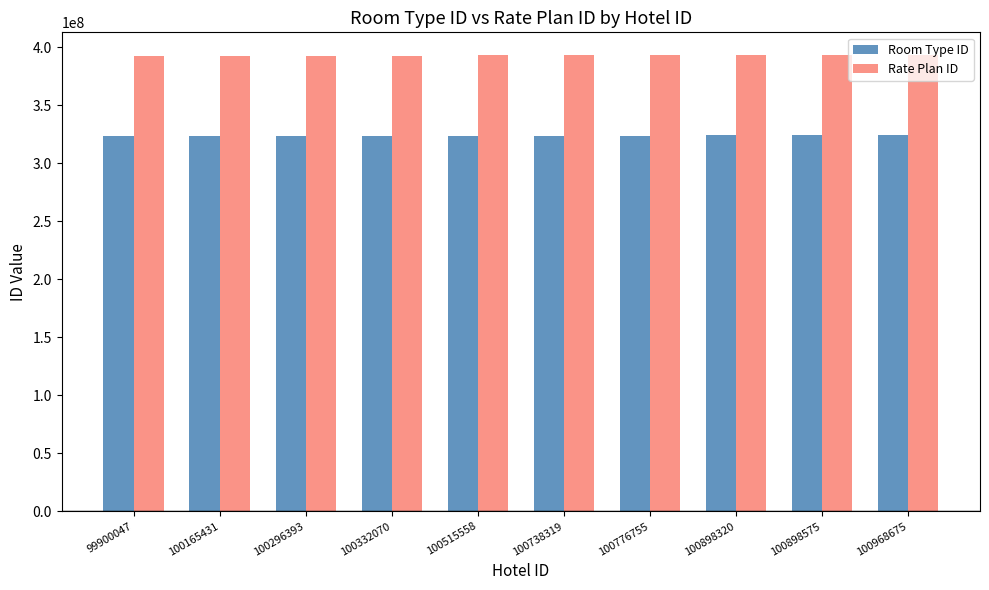

True or false: Rate Plan ID has a value of 392566679 at 99900047.

True